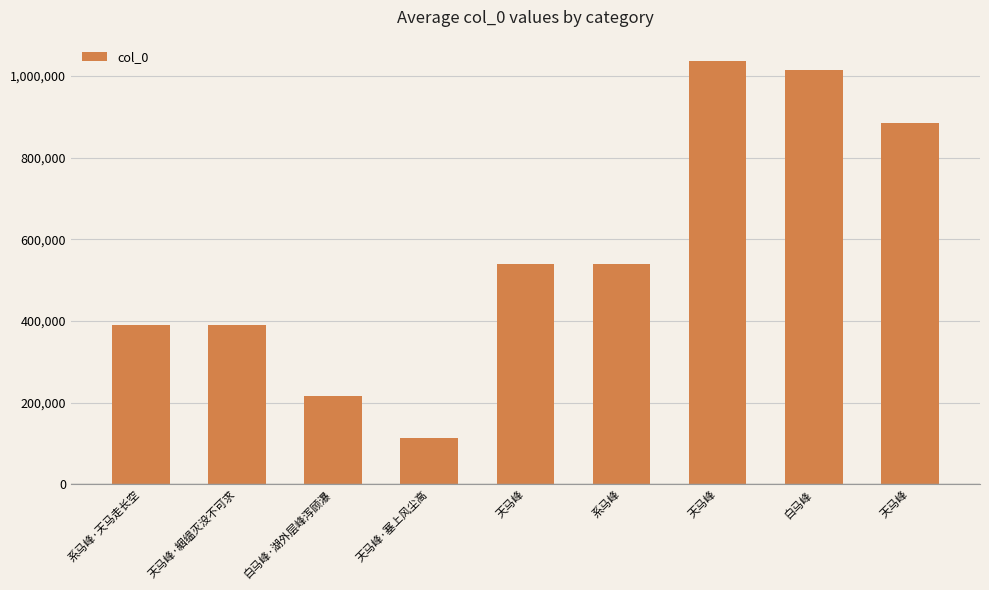

True or false: the data shows 1746741 at 白马峰.

False